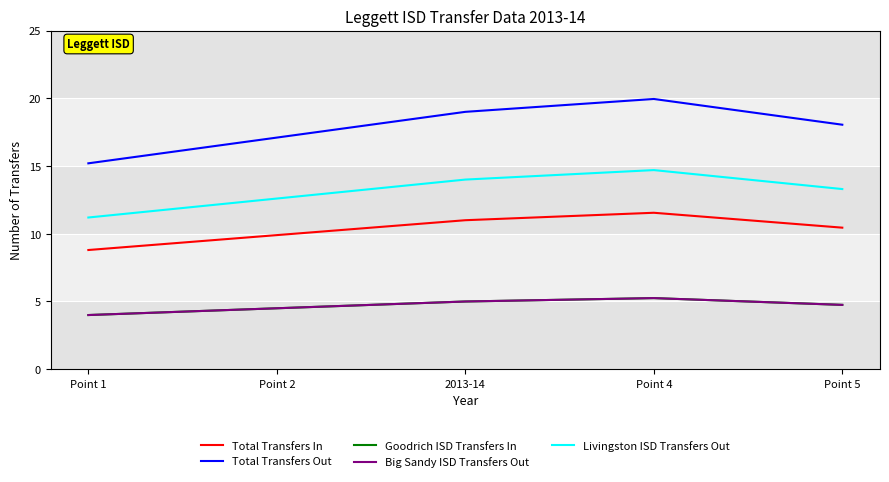

Rank the categories by Total Transfers In value from highest to lowest.

Point 4, 2013-14, Point 5, Point 2, Point 1